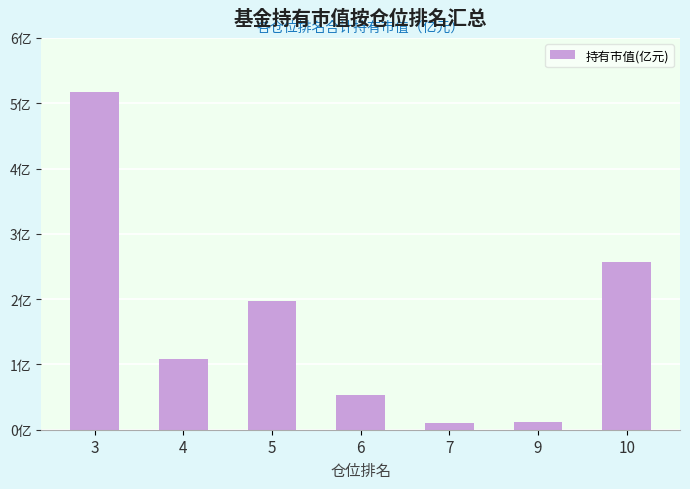

Does the chart contain stacked bars?

No